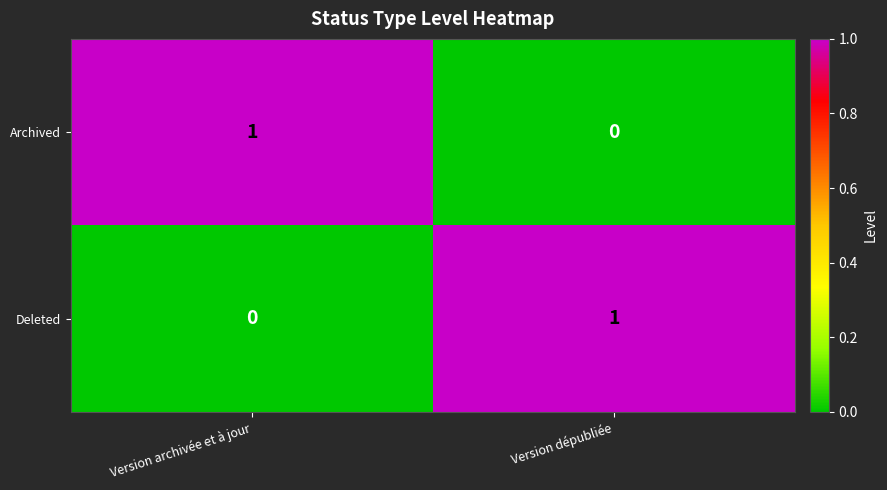

Rank the series at Version archivée et à jour from highest to lowest value.

Archived, Deleted